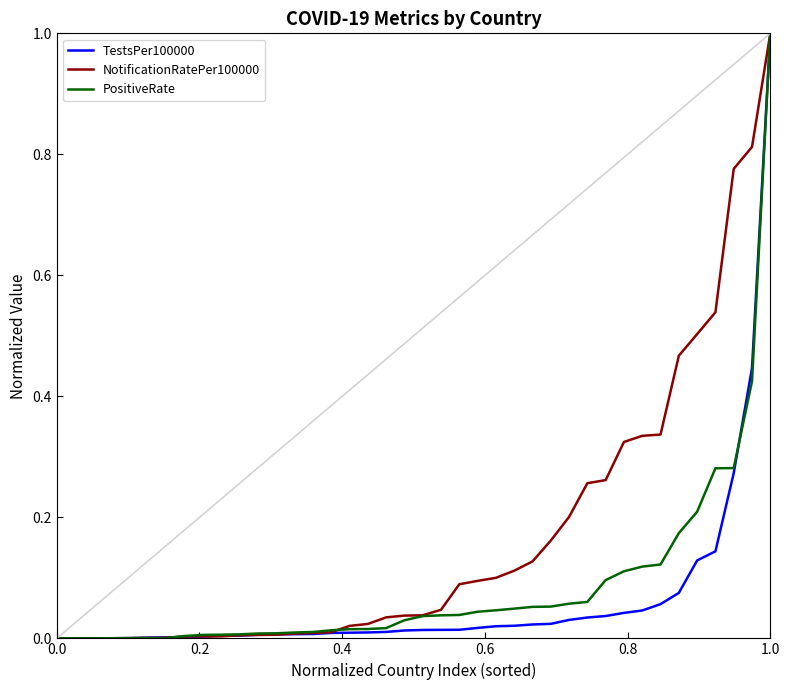

What is the difference between the maximum and minimum values in the NotificationRatePer100000 series?

1.0